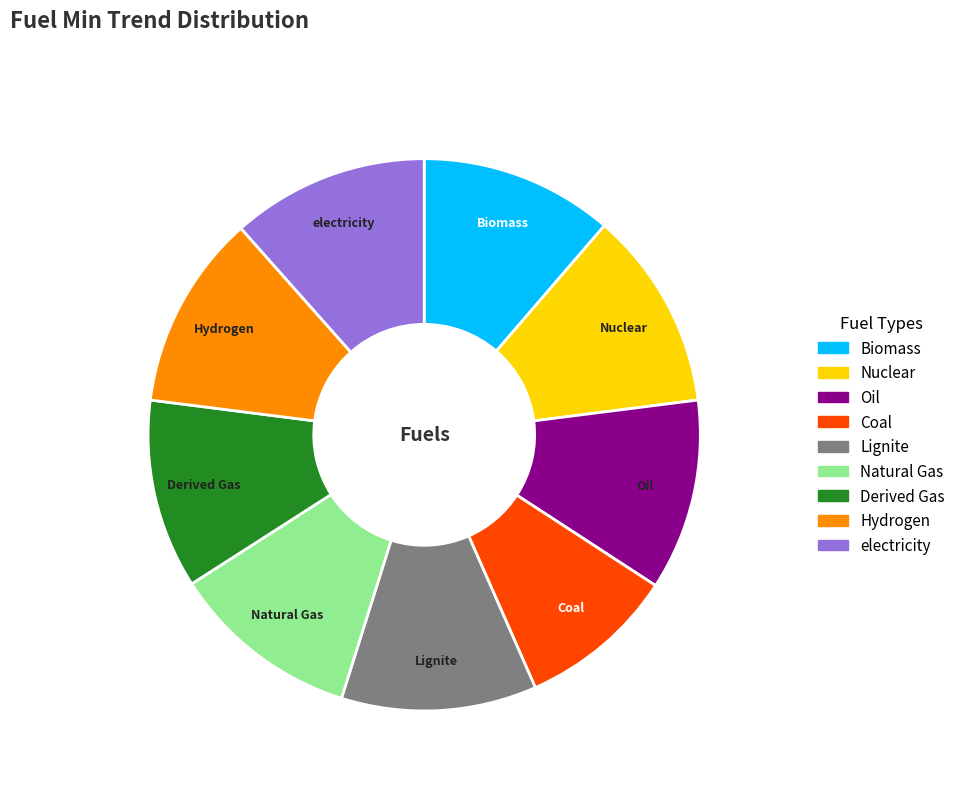

Is there a majority slice in this chart?

No